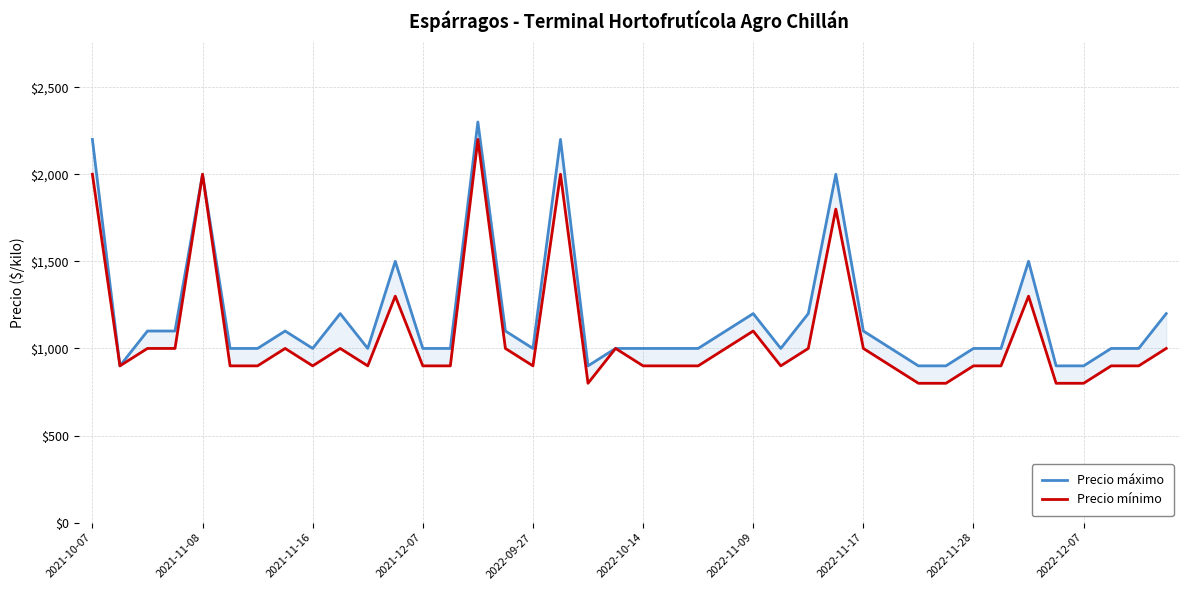

What is the maximum value shown in the chart?

2300